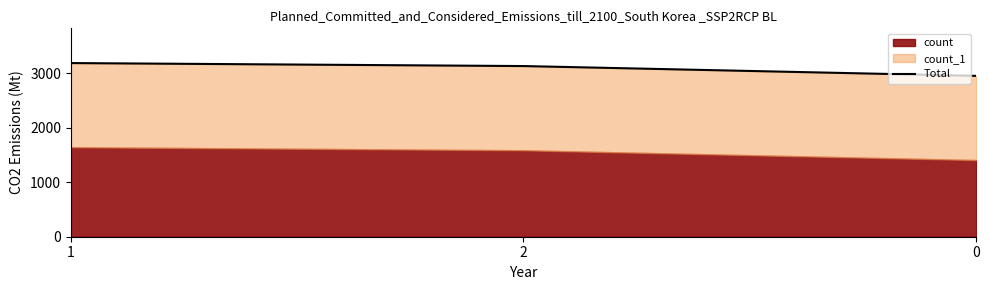

List the labels in order of value, largest first.

1, 2, 0